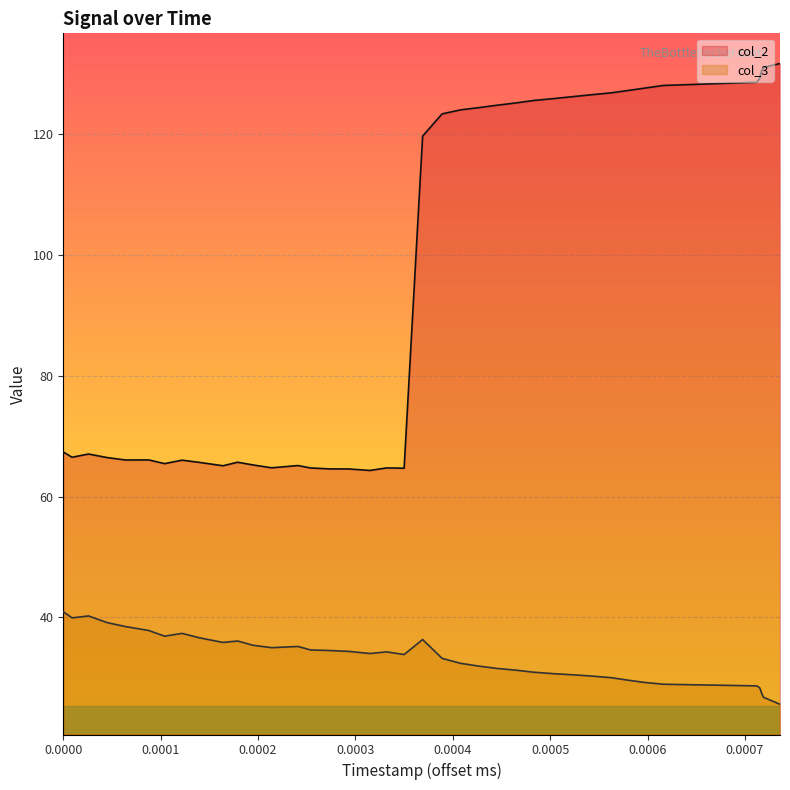

In col_2, how many points are lower than both neighbors (excluding endpoints)?

7